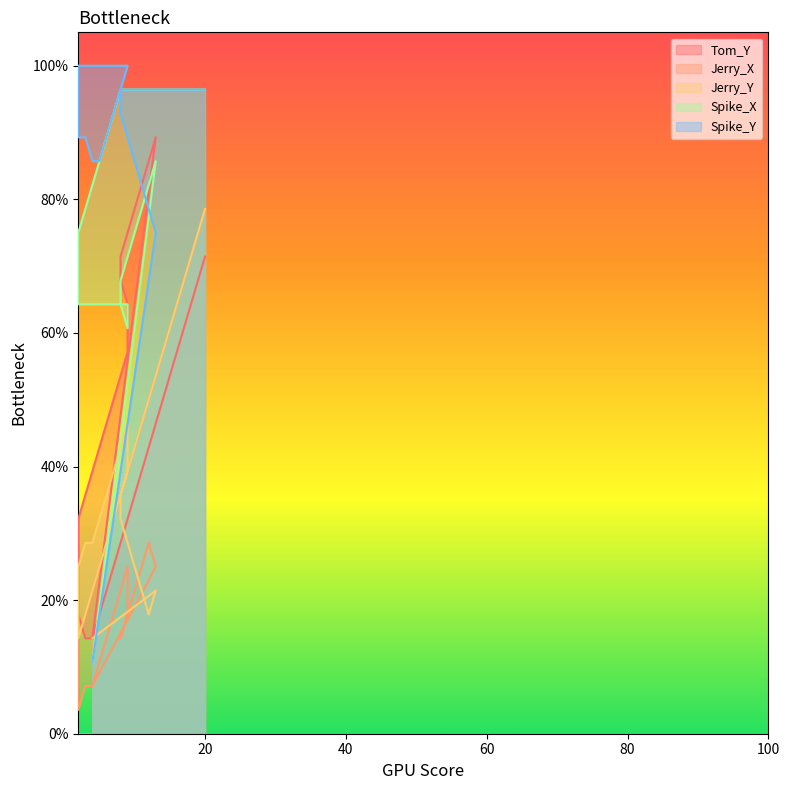

Does the chart have visible grid lines?

No